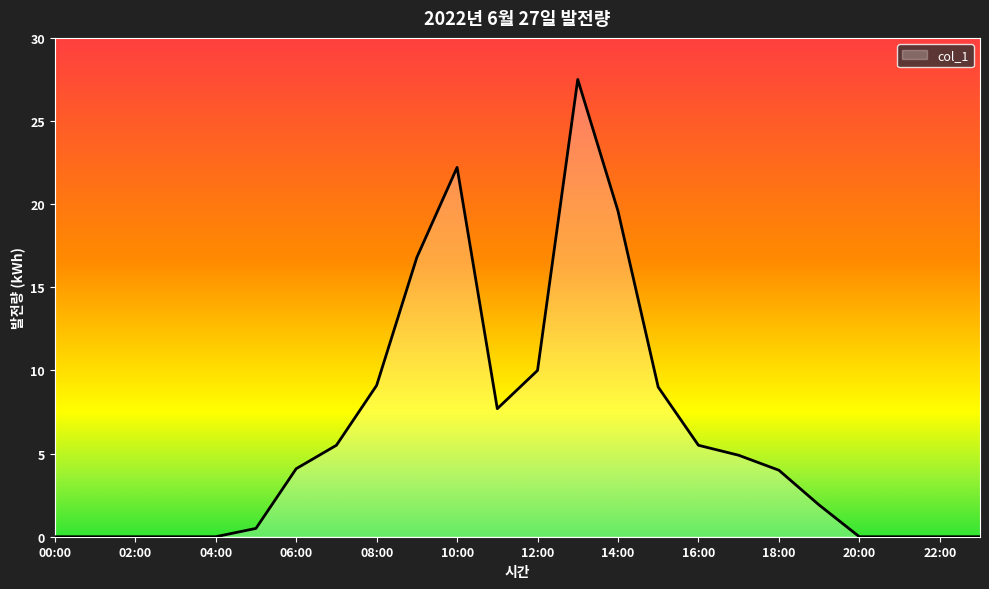

What is the greatest value displayed?

27.5